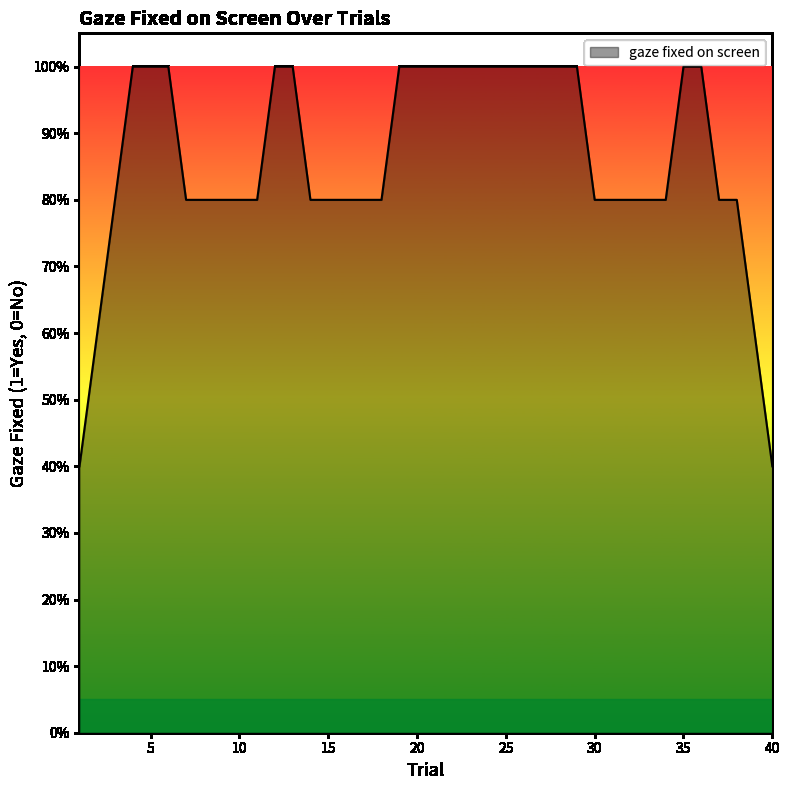

Does the chart display data point markers on the line(s)?

No